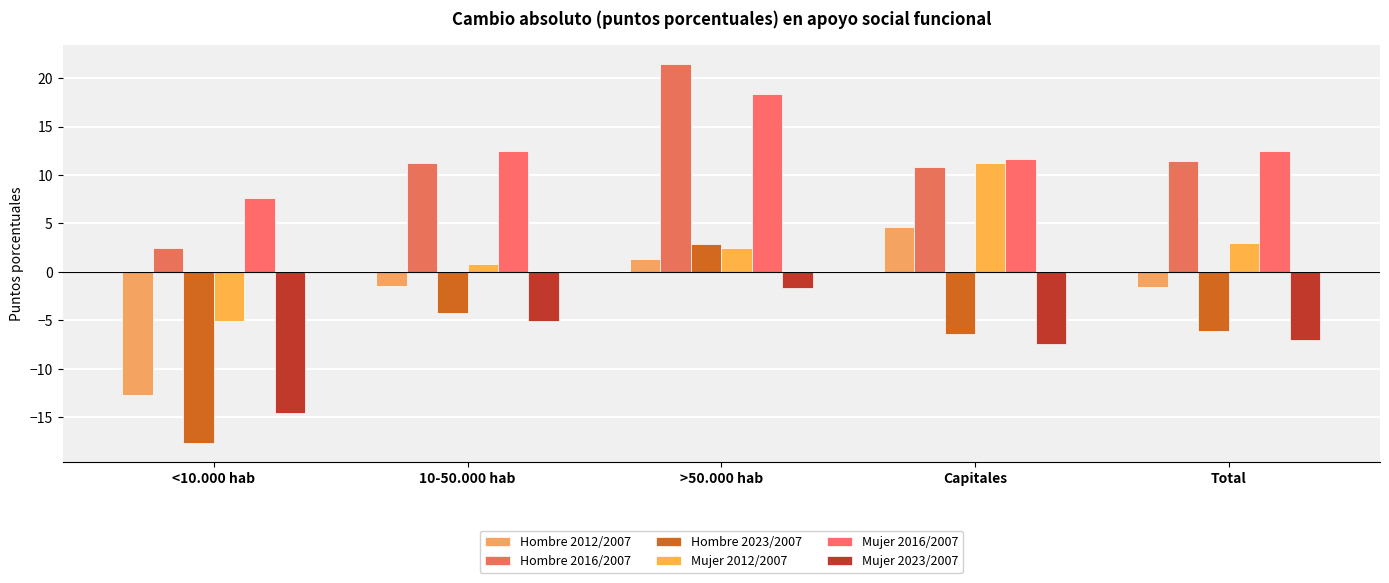

What is the spread (max minus min) of values at <10.000 hab?

25.2